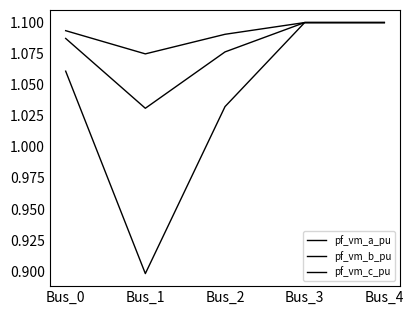

What is the spread (max minus min) of values at Bus_2?

0.1